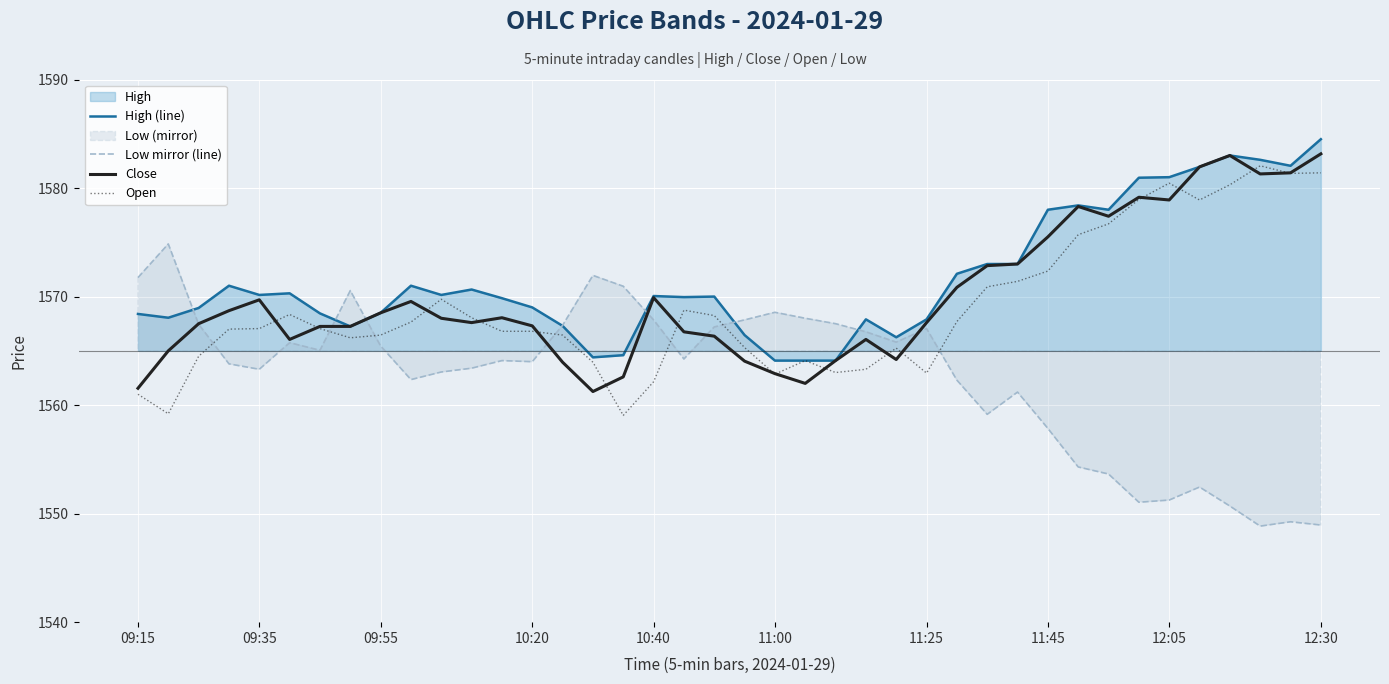

The Low mirror (line) series shows 1551.2 at 12:05. True or false?

True